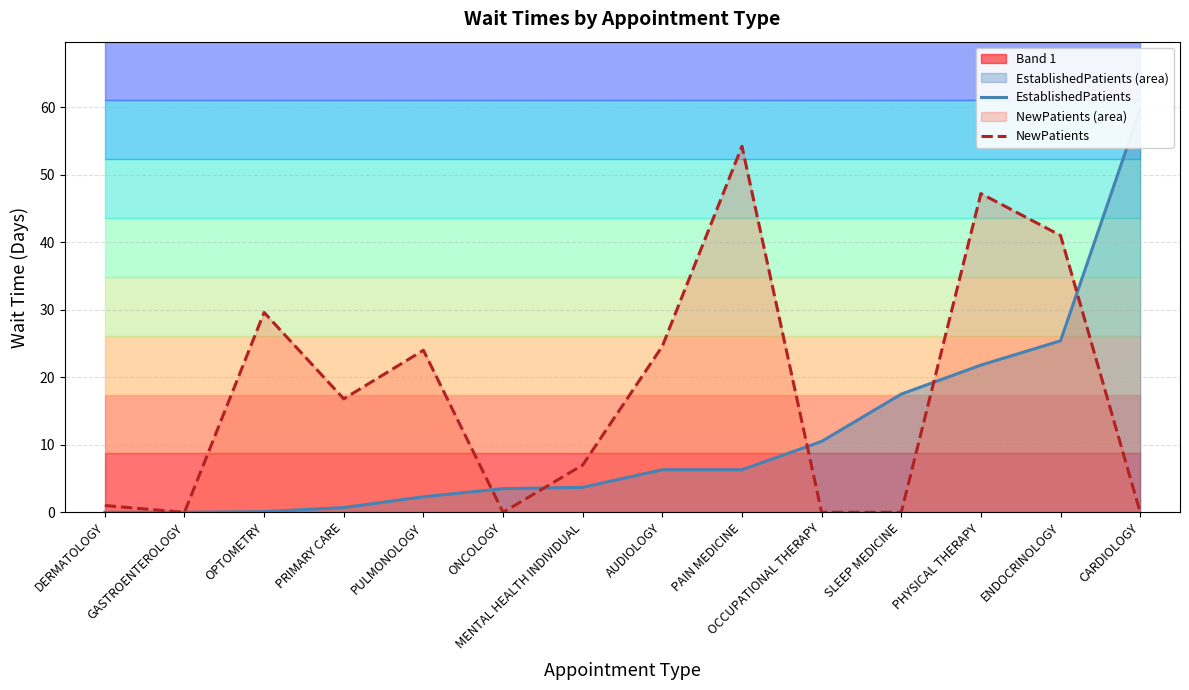

Where is the first local maximum for NewPatients?

OPTOMETRY